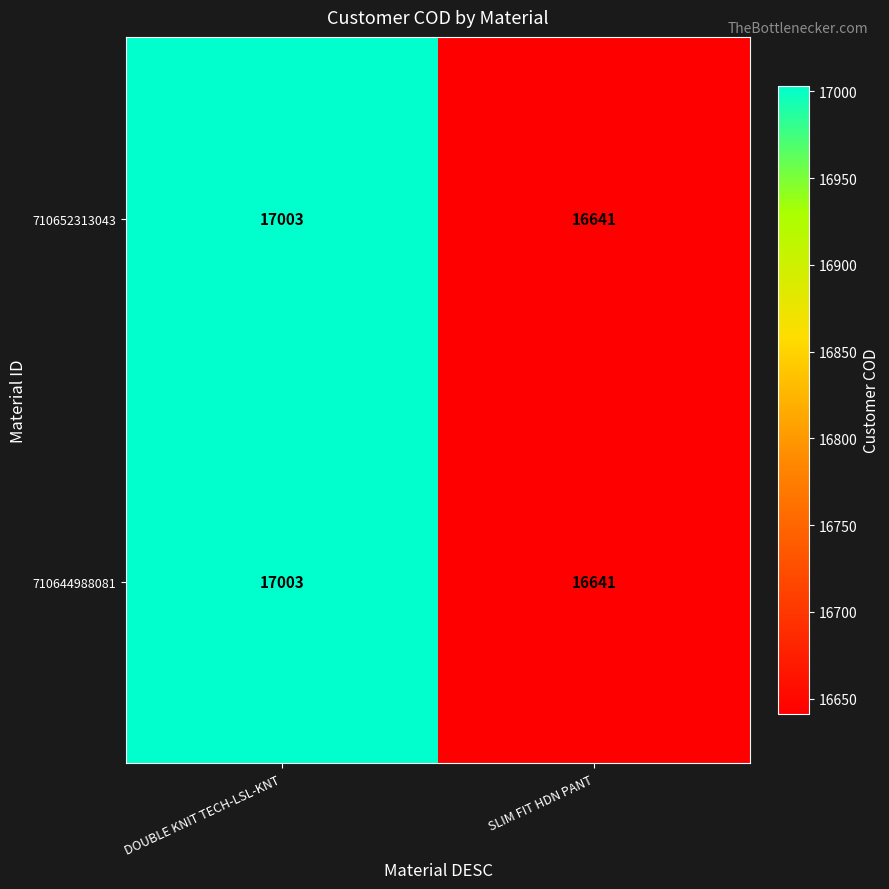

True or false: 710644988081 has a value of 7020 at DOUBLE KNIT TECH-LSL-KNT.

False